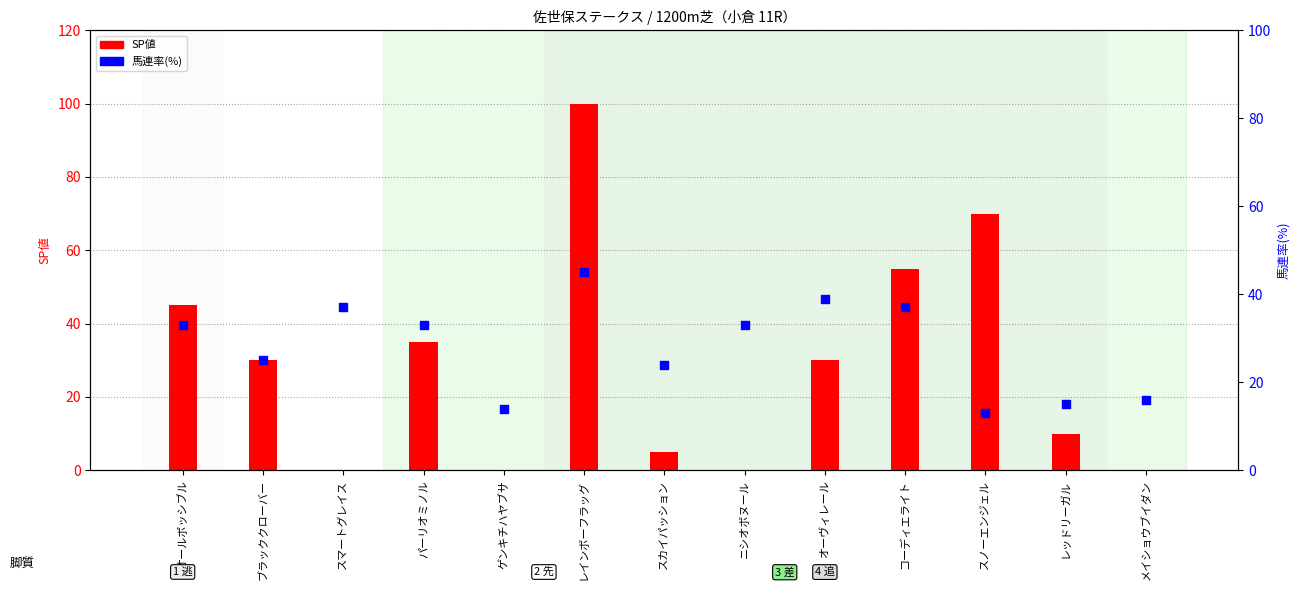

Which series reaches the minimum Y coordinate?

SP値